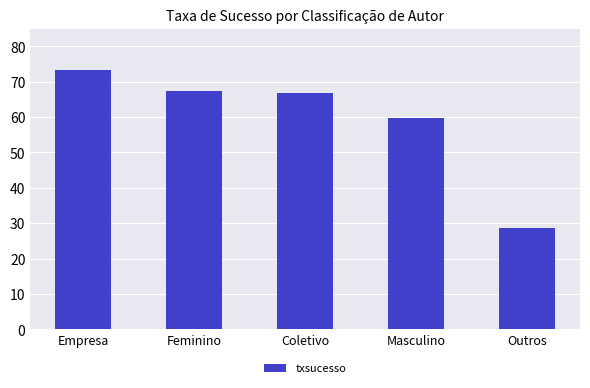

What is the average value?

59.2